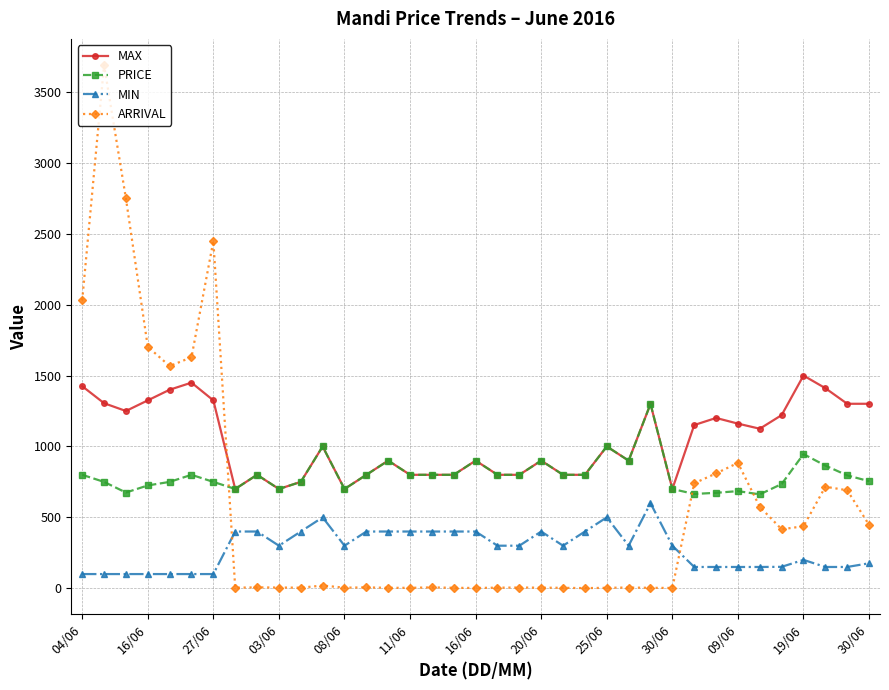

List the series in order of their overall mean, highest first.

MAX, PRICE, ARRIVAL, MIN